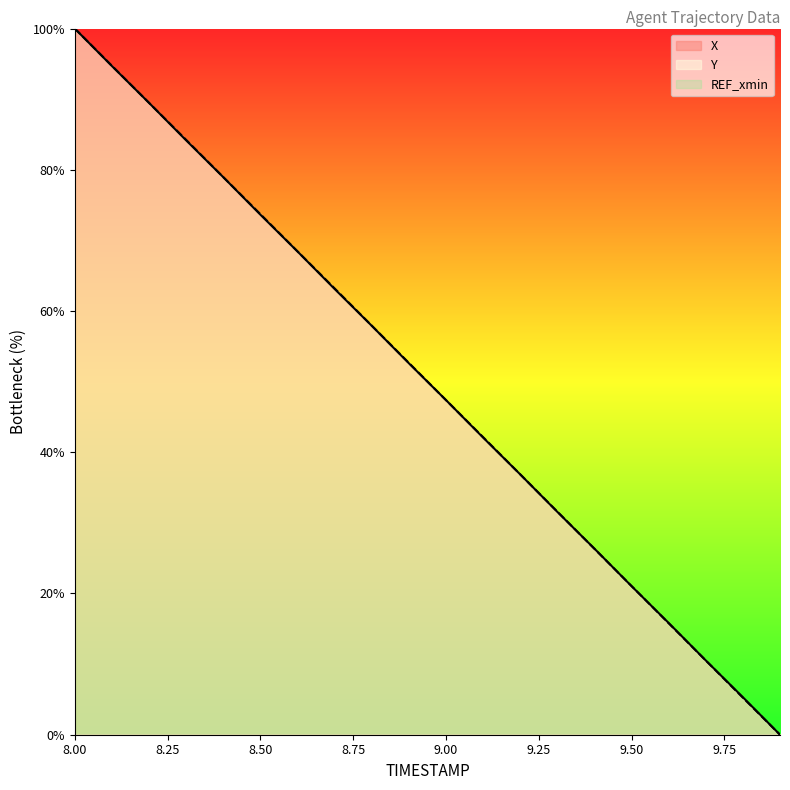

How many times do Y and X cross each other?

5